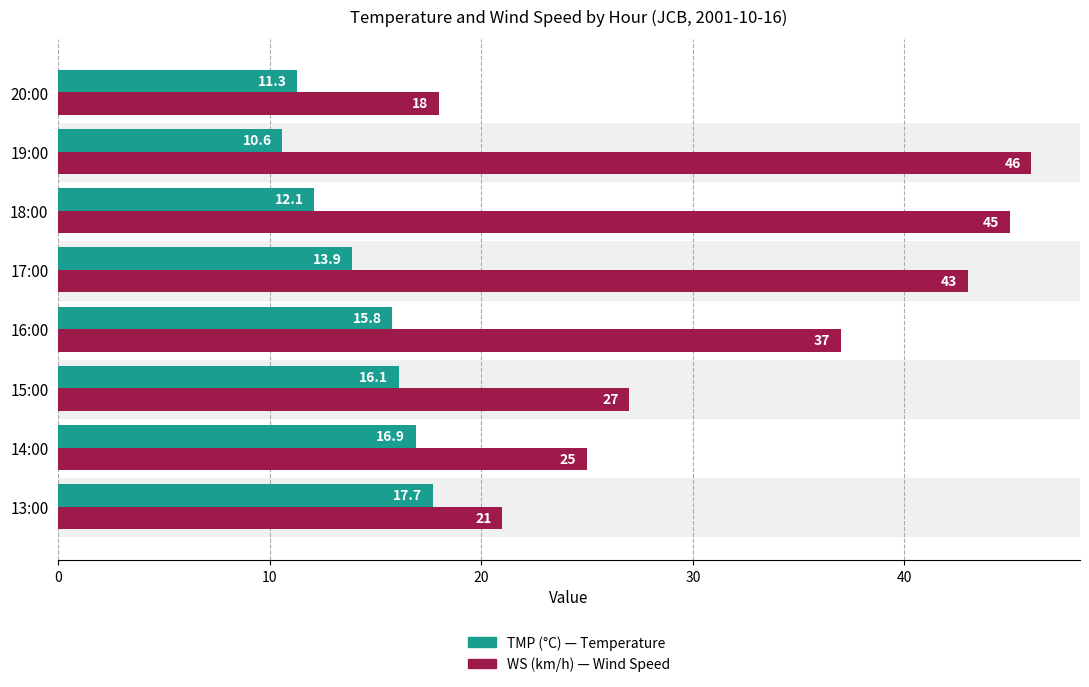

At which category does the chart reach its peak across all series?

19:00